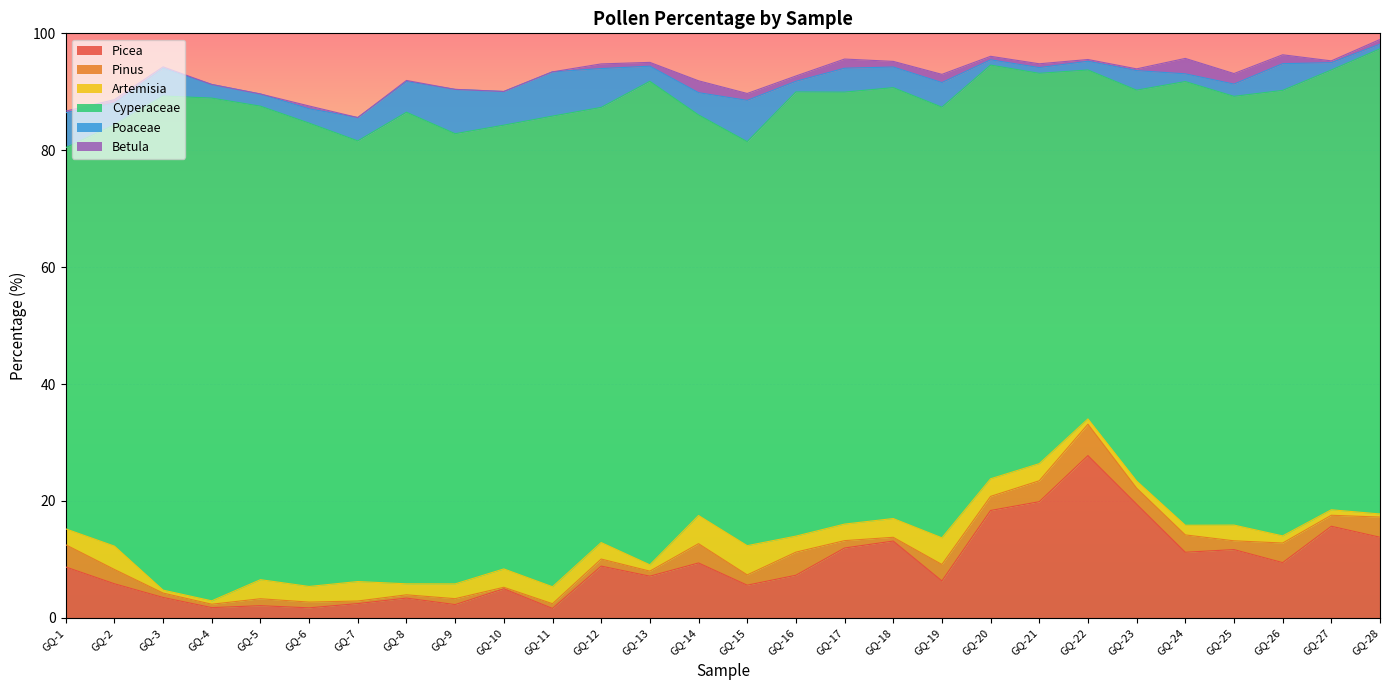

How many lines are shown in the chart?

6